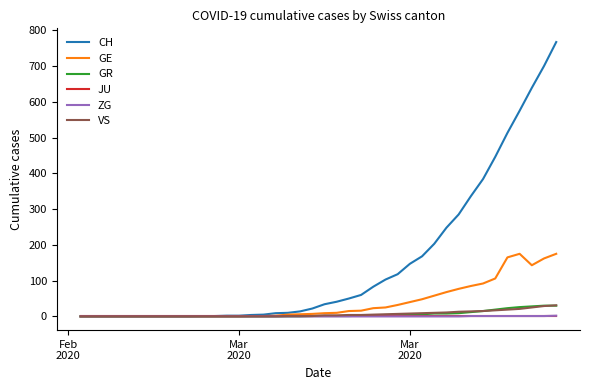

Which series has the largest range (max minus min)?

CH